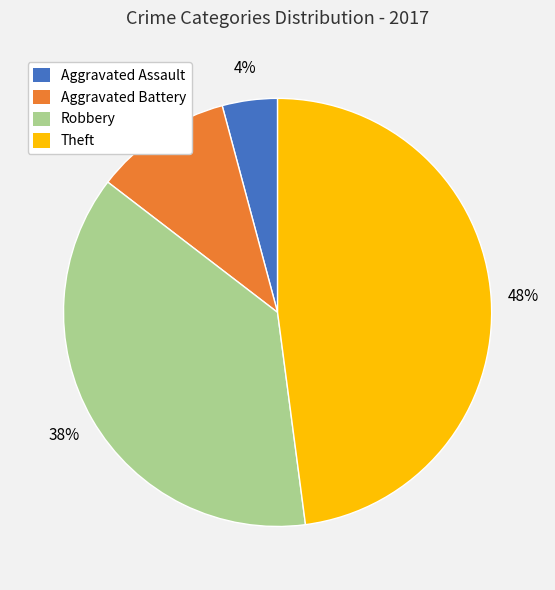

To the nearest percent, what is the average slice percentage?

25%